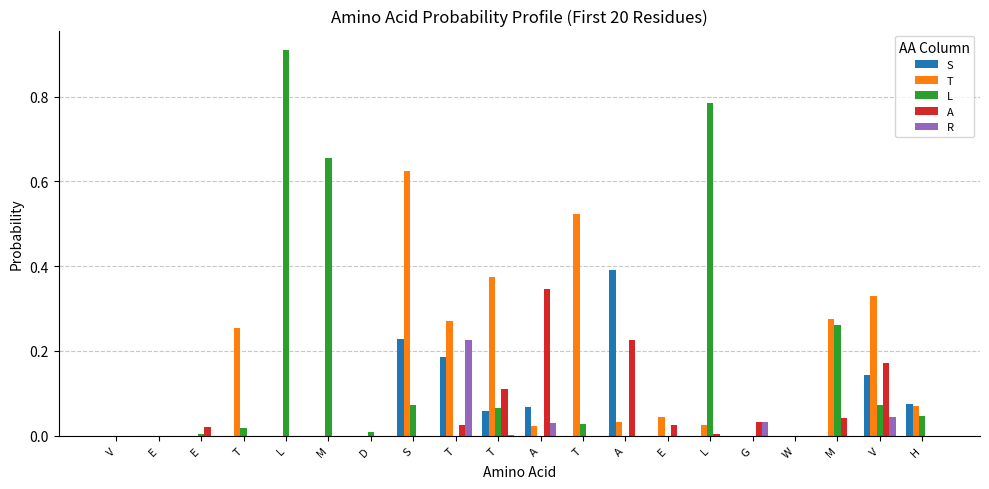

The value of L at W is -0.3. True or false?

False